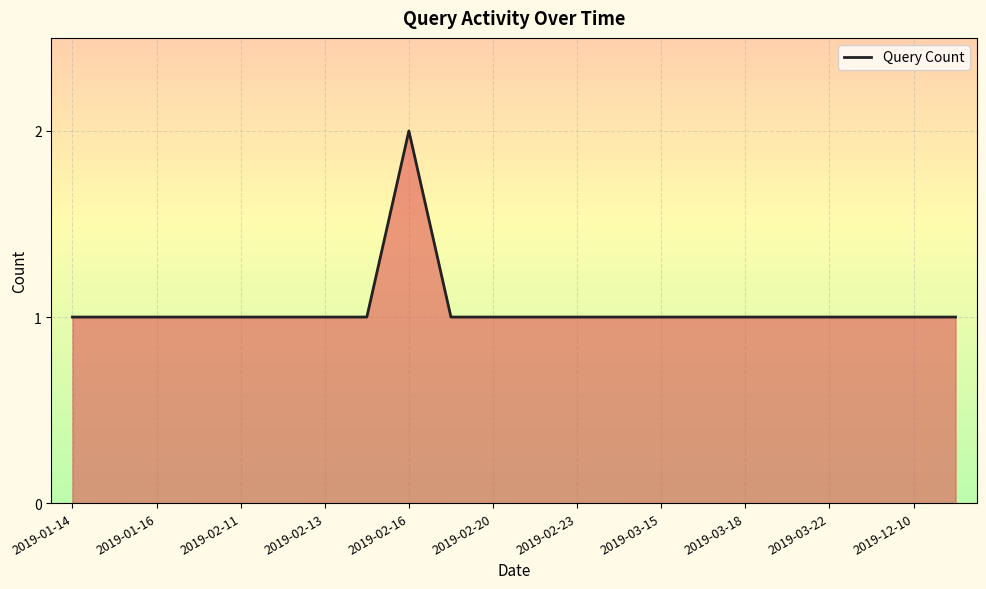

How many lines are shown in the chart?

1